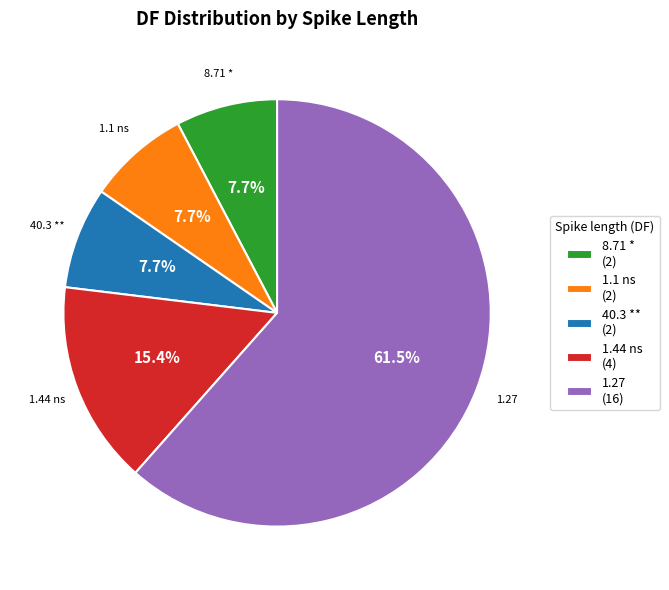

To the nearest percent, what is the average slice percentage?

20%